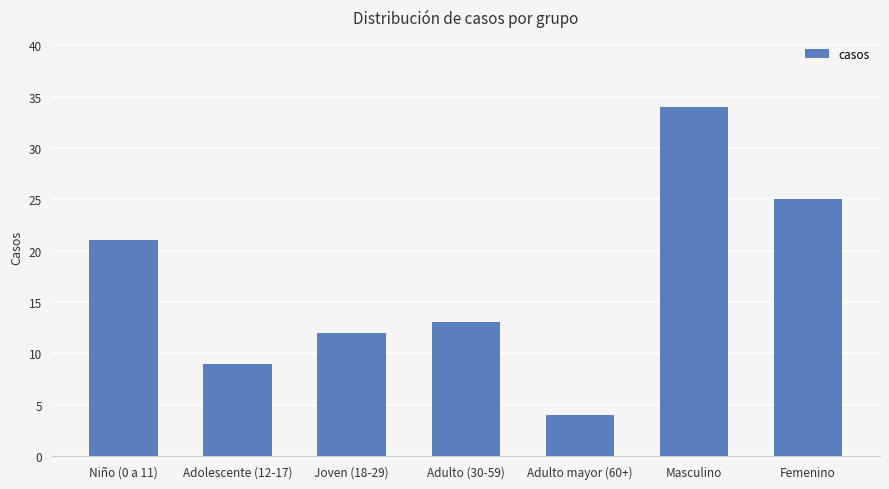

How many values are between 9 and 25?

5